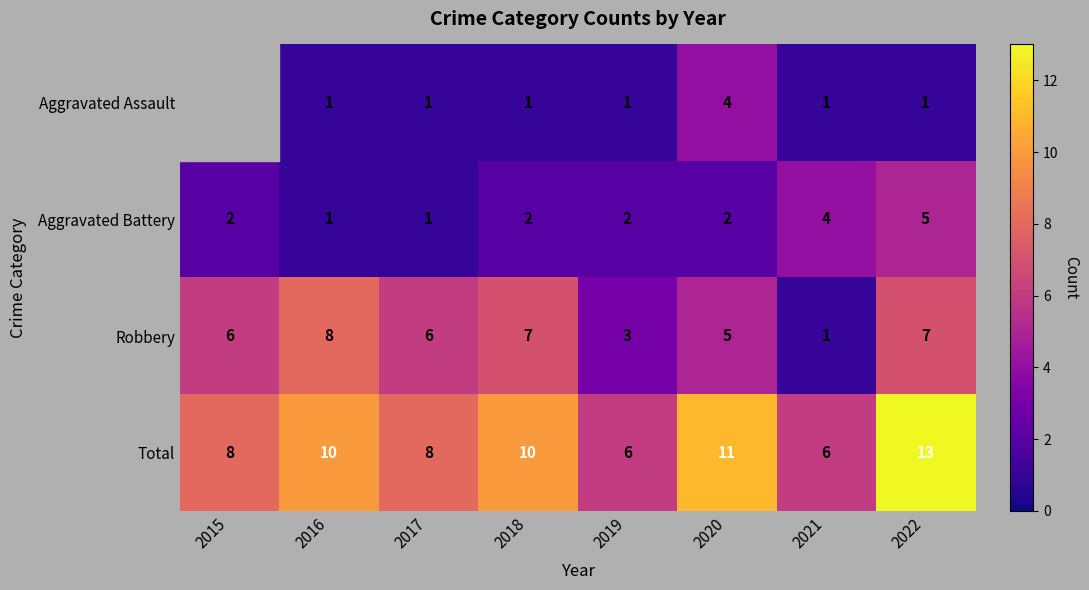

Where is Robbery nearest to the value 4?

2019